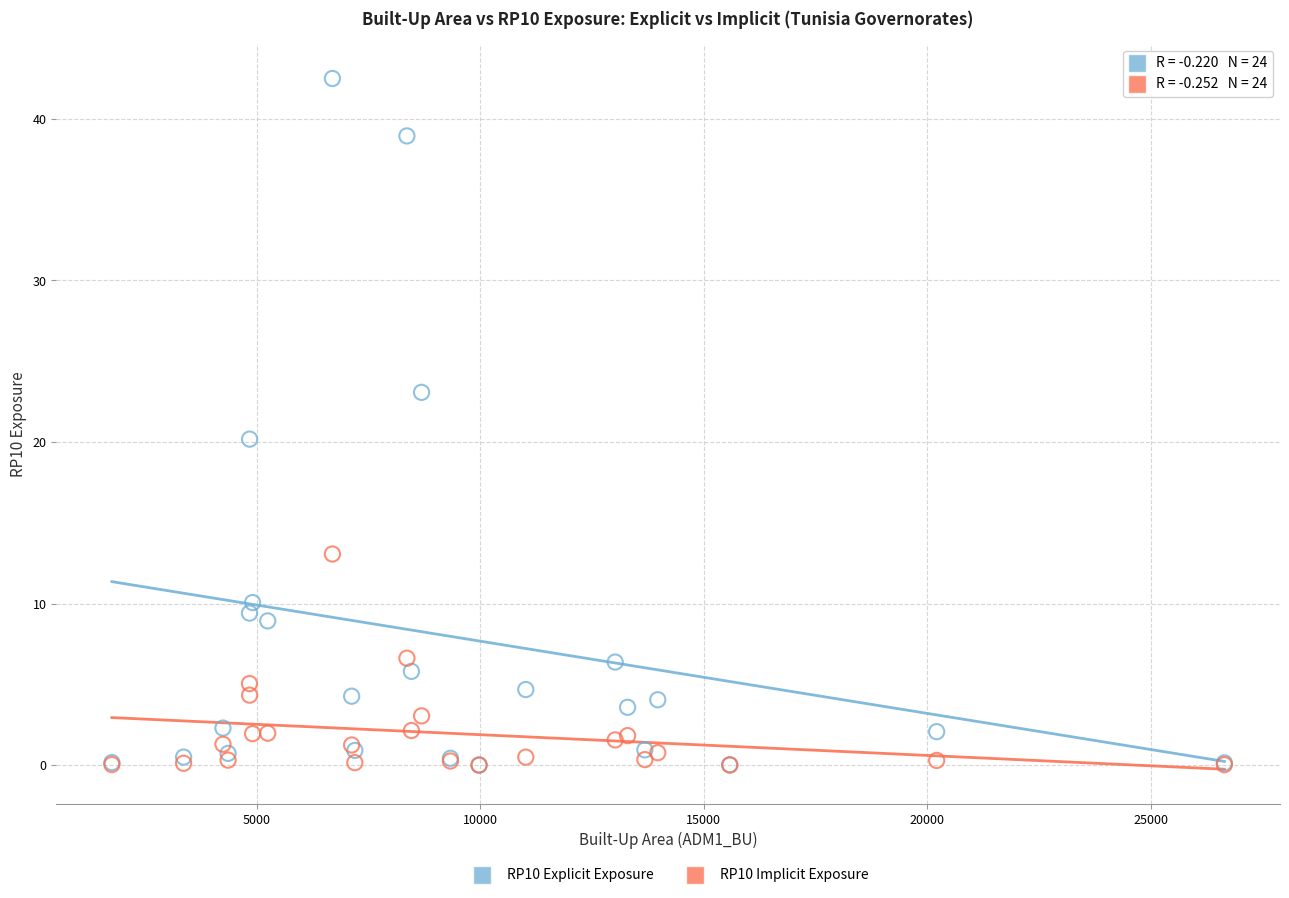

Which series reaches the maximum Y coordinate?

RP10 Explicit Exposure